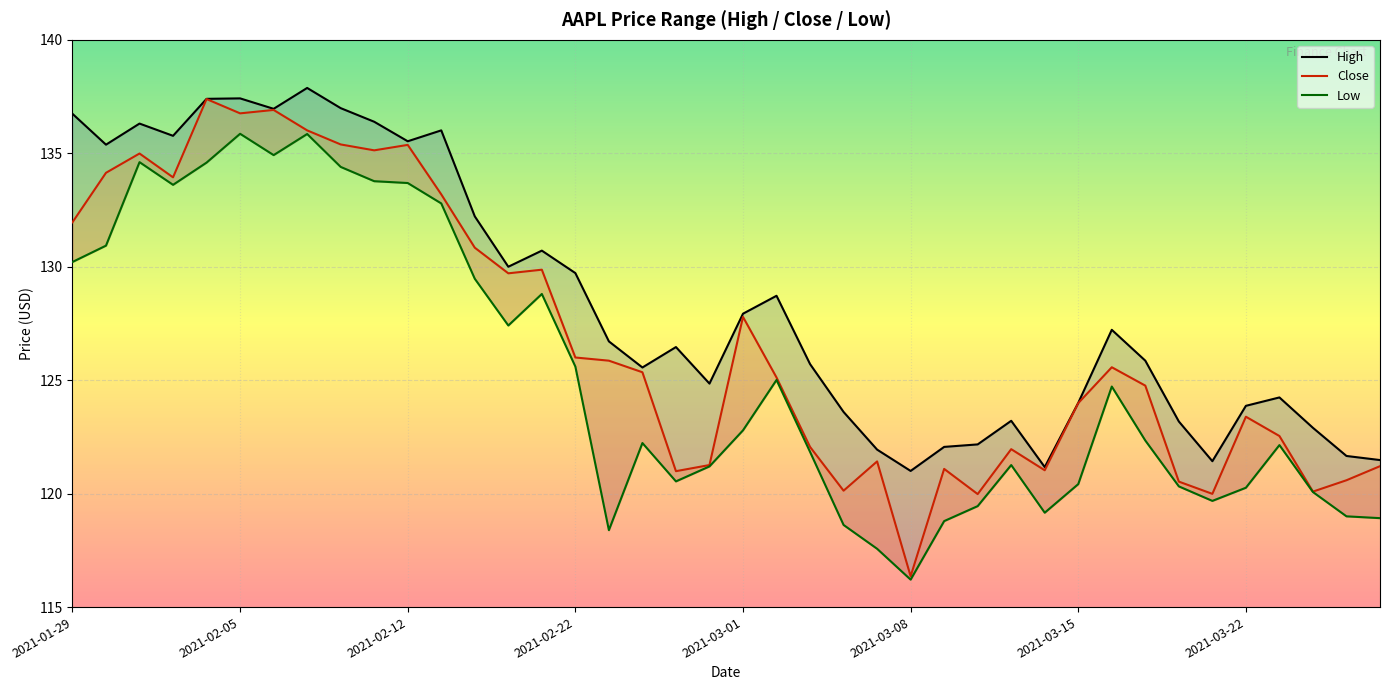

How many categories are shown in the chart?

40